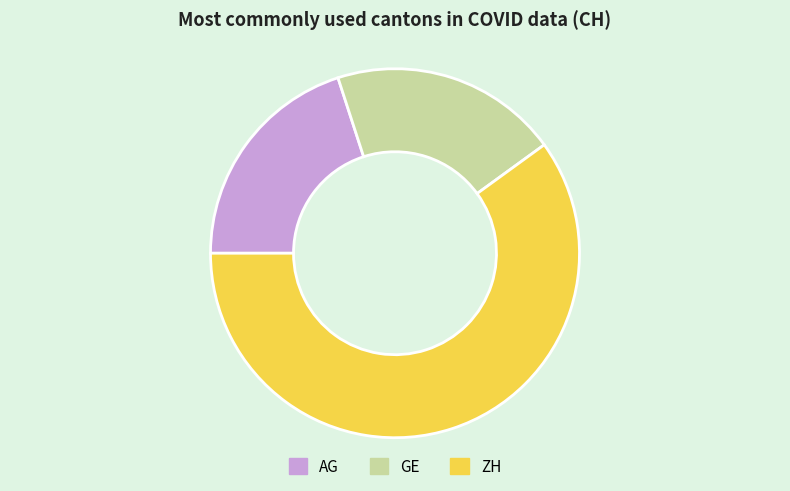

Which has a higher value, ZH or GE?

ZH